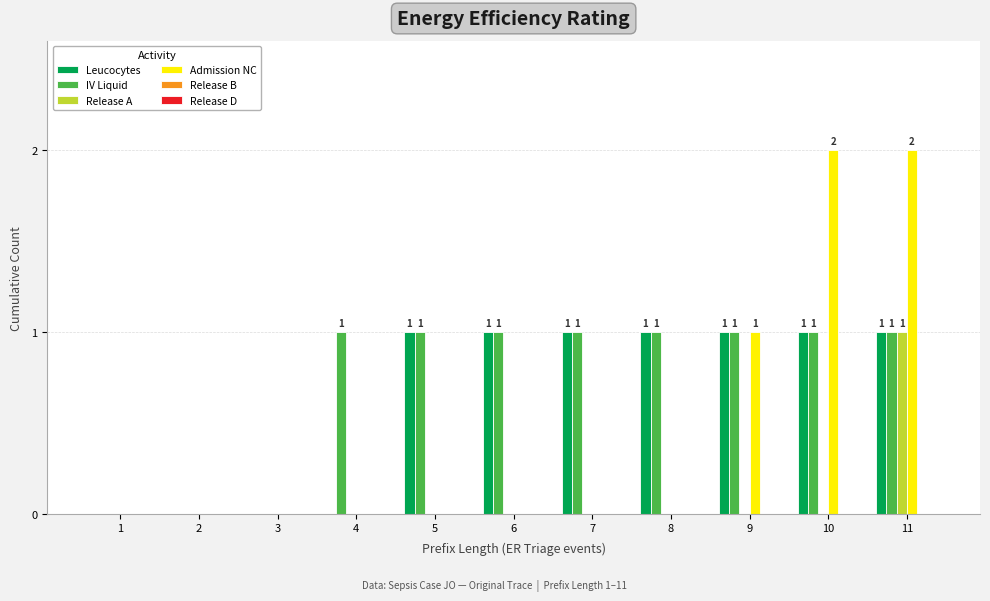

Which series changed the most between 10 and 11?

Release A